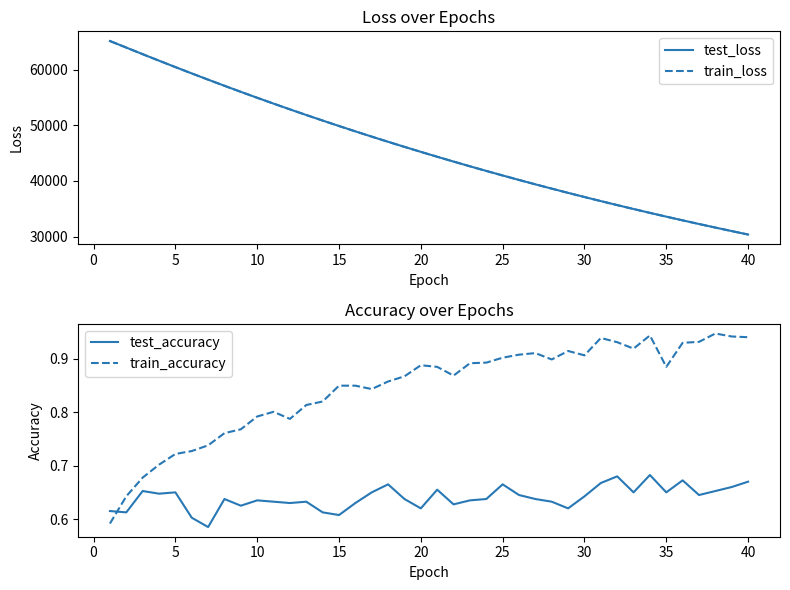

The value of test_loss at 10 is 54935.4. True or false?

True